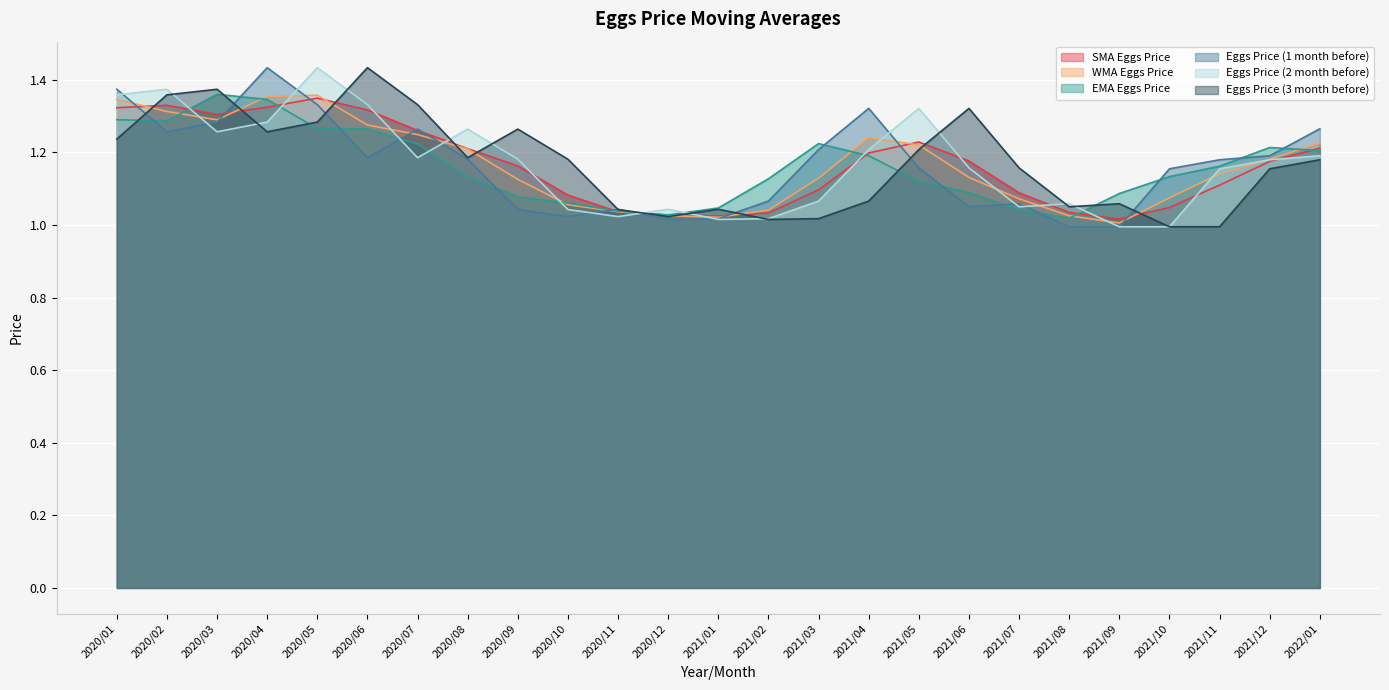

Rank the categories by Eggs Price (1 month before) value from lowest to highest.

2021/08, 2021/09, 2020/12, 2021/01, 2020/10, 2020/09, 2020/11, 2021/06, 2021/07, 2021/02, 2021/10, 2021/05, 2021/11, 2020/08, 2020/06, 2021/12, 2021/03, 2020/02, 2020/07, 2022/01, 2020/03, 2021/04, 2020/05, 2020/01, 2020/04